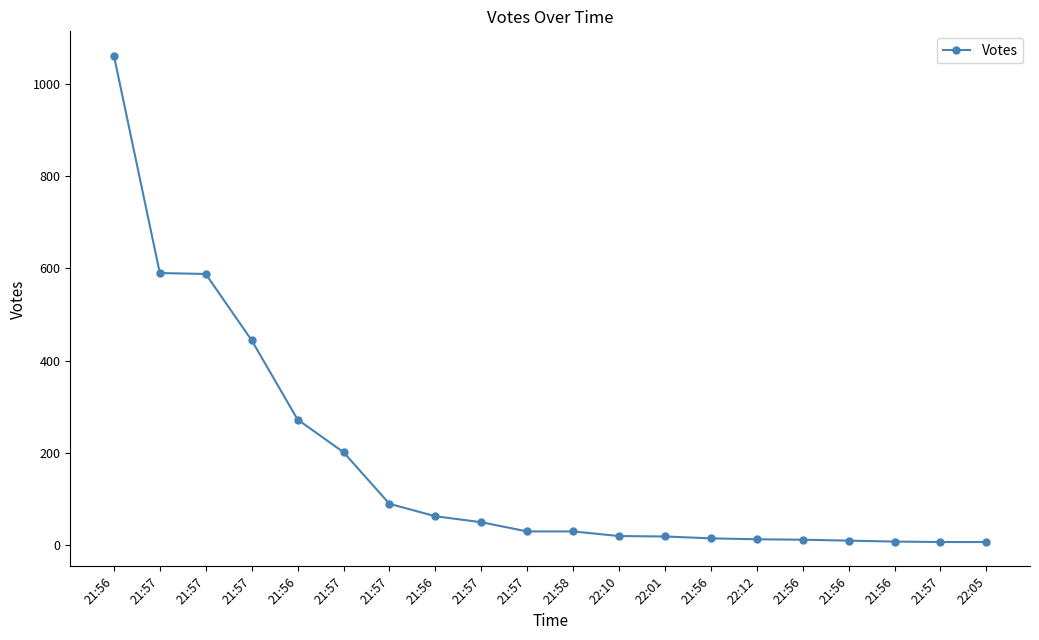

How many lines are shown in the chart?

1